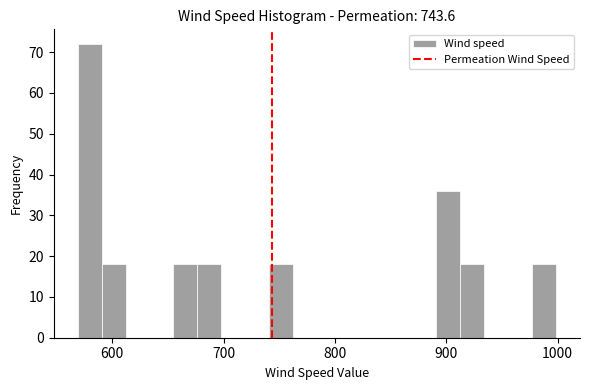

Around what value on the x-axis is the tallest bar? Give the approximate position of its centre, as read against the axis.

580